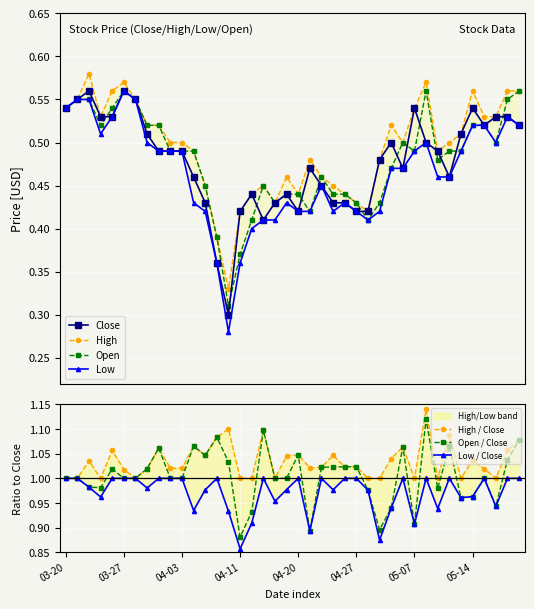

What is the label of the 4th point from the right?

2018-05-15